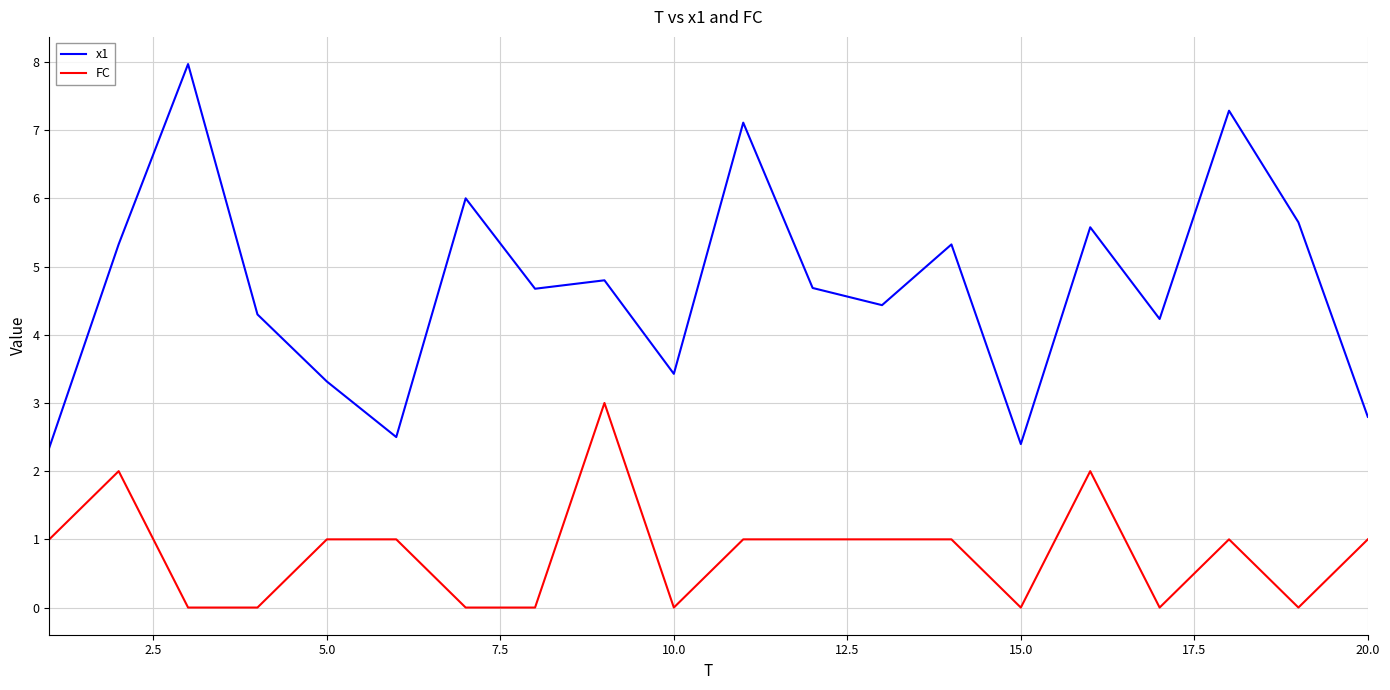

Which series has the widest spread of values?

x1